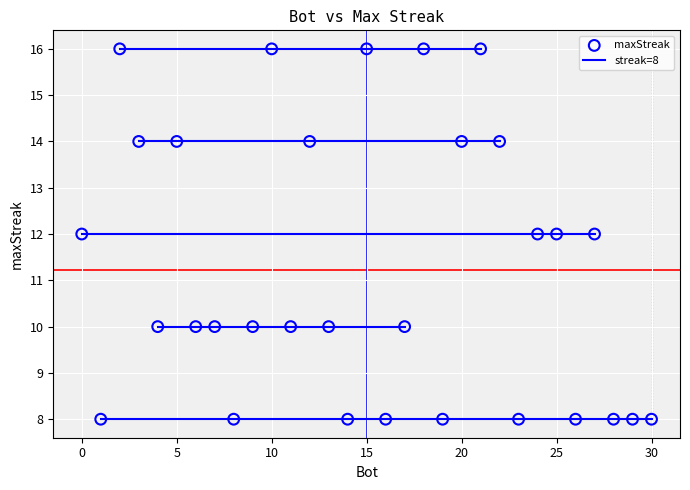

What is the range of X values (max minus min)?

30